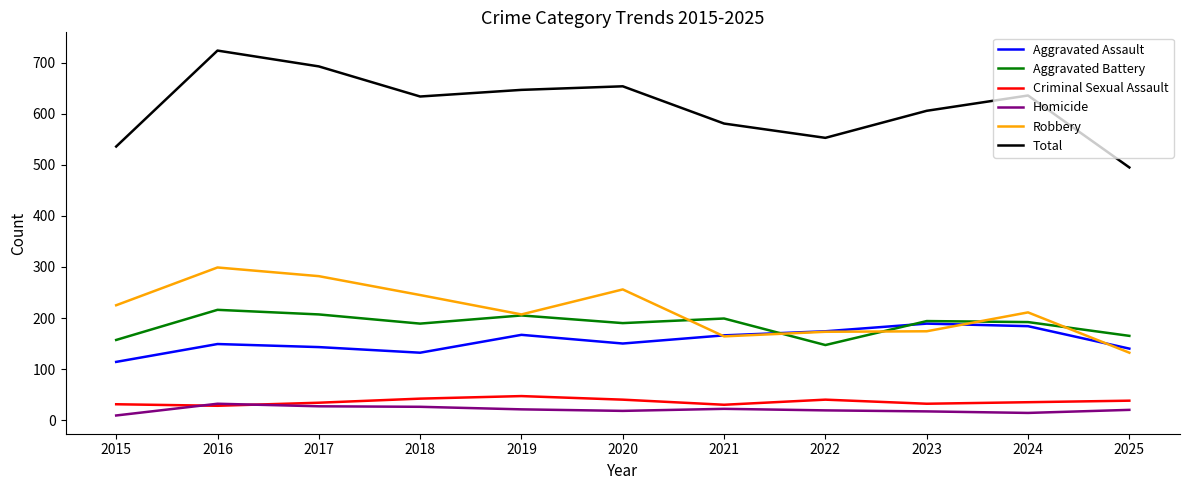

Which category has the lowest value in the Aggravated Battery series?

2022